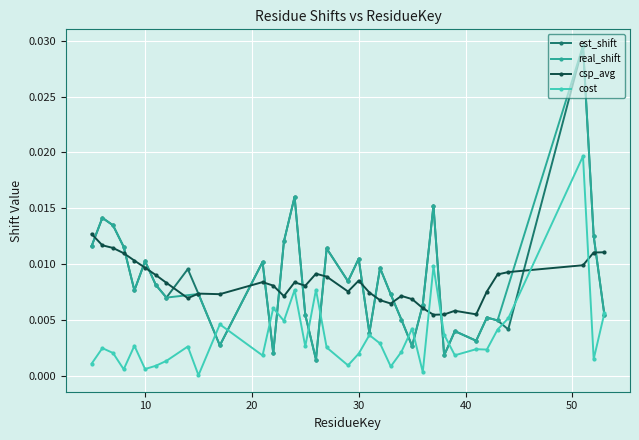

Which series changed the most between 29 and 31?

est_shift